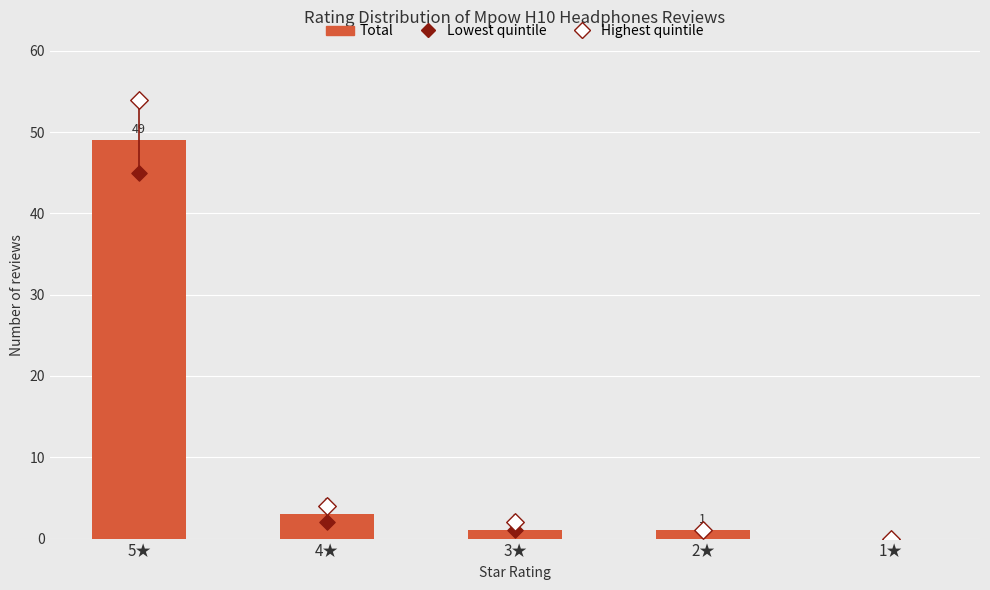

What are all the series names shown in the legend?

Total, Lowest quintile, Highest quintile